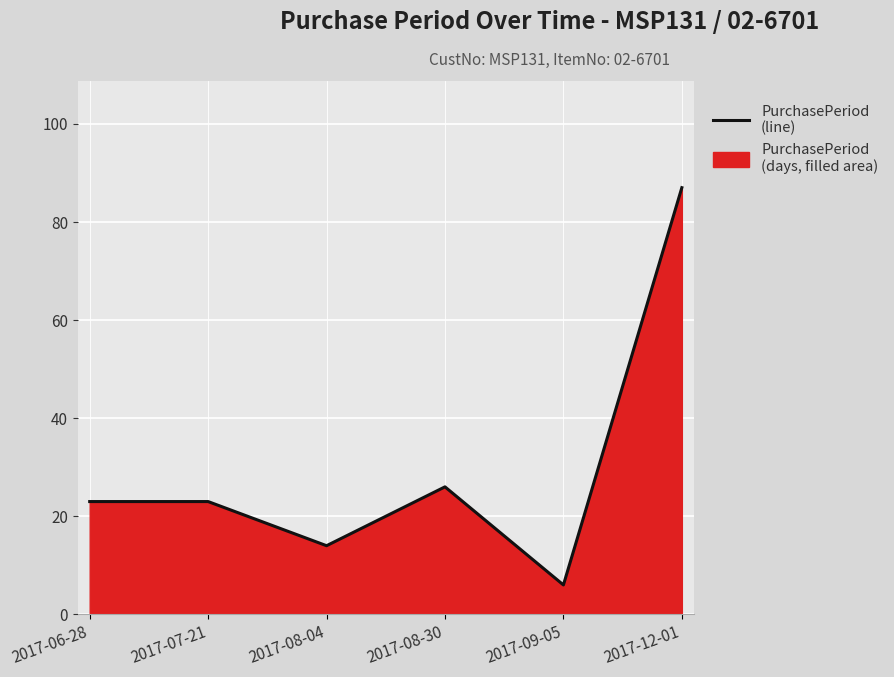

Read the value at 2017-12-01, to the nearest 10.

90